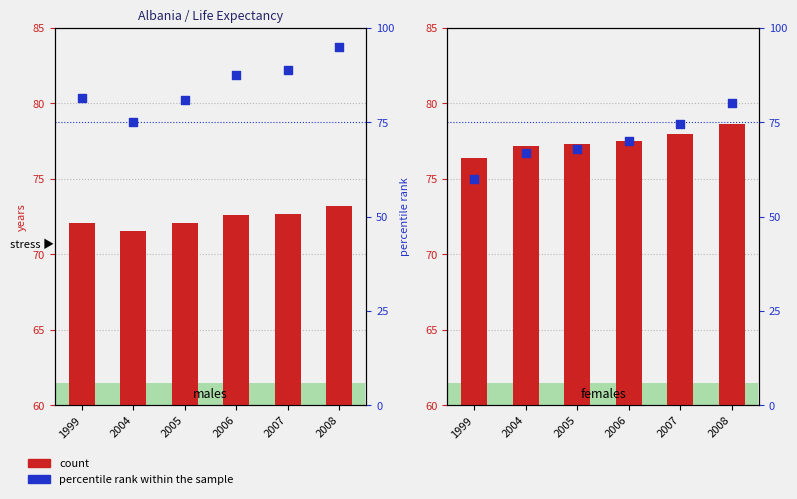

Is the value of percentile rank within the sample at 2007 greater than the value of count at 2008?

Yes